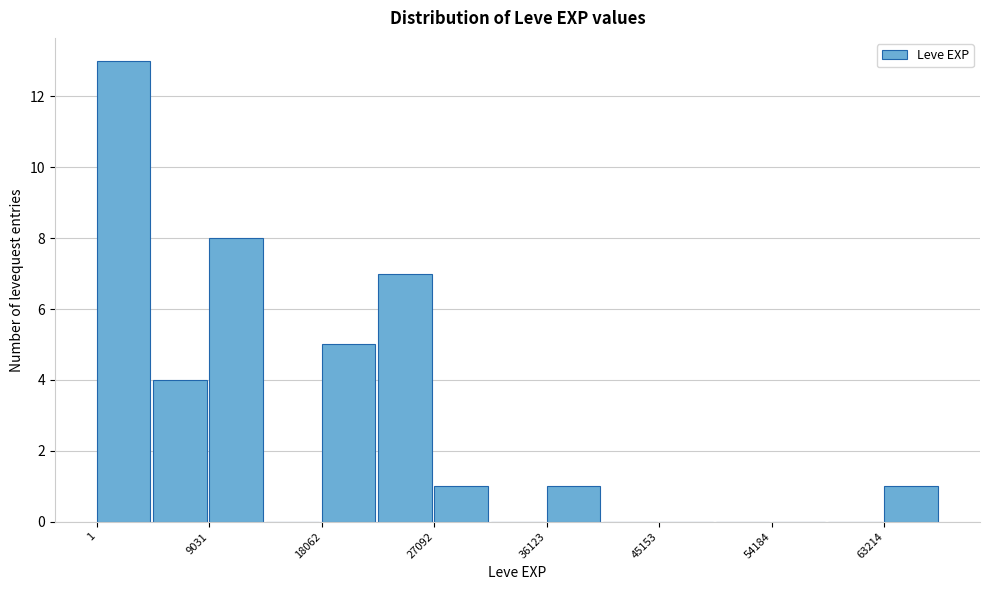

What is the height of the bar covering 5000 to 9000 on the x-axis? Neither the bar edges nor the heights are printed on the chart, so give them approximately, as read against the axes.

4